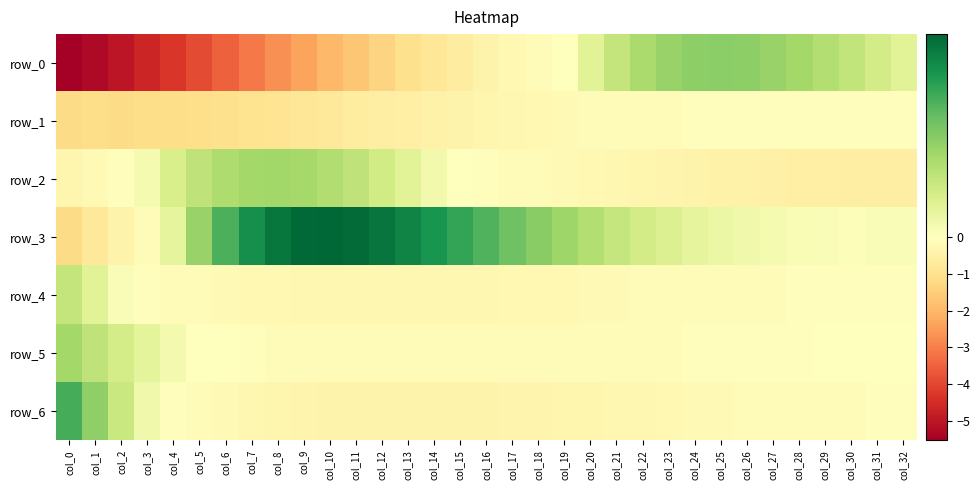

What is the sum of all row_2 values?

-5.4